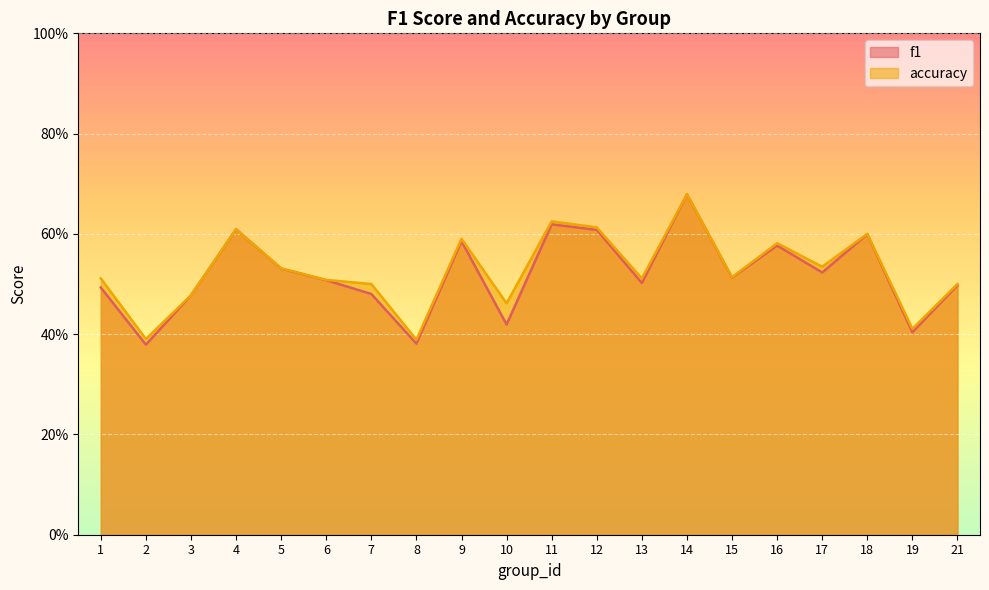

Where is f1 nearest to the value 0?

2